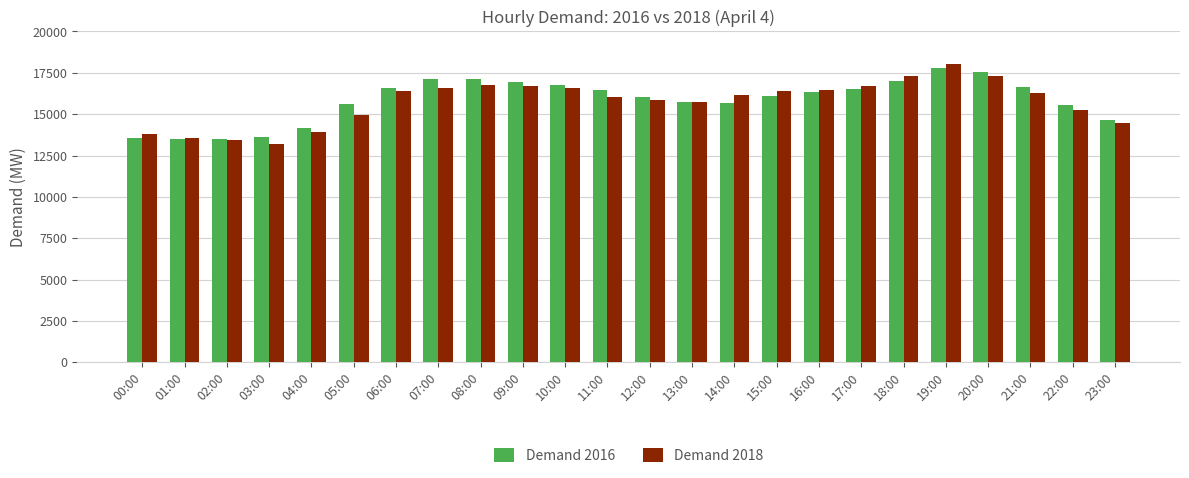

True or false: Demand 2018 has a value of 16430 at 15:00.

True